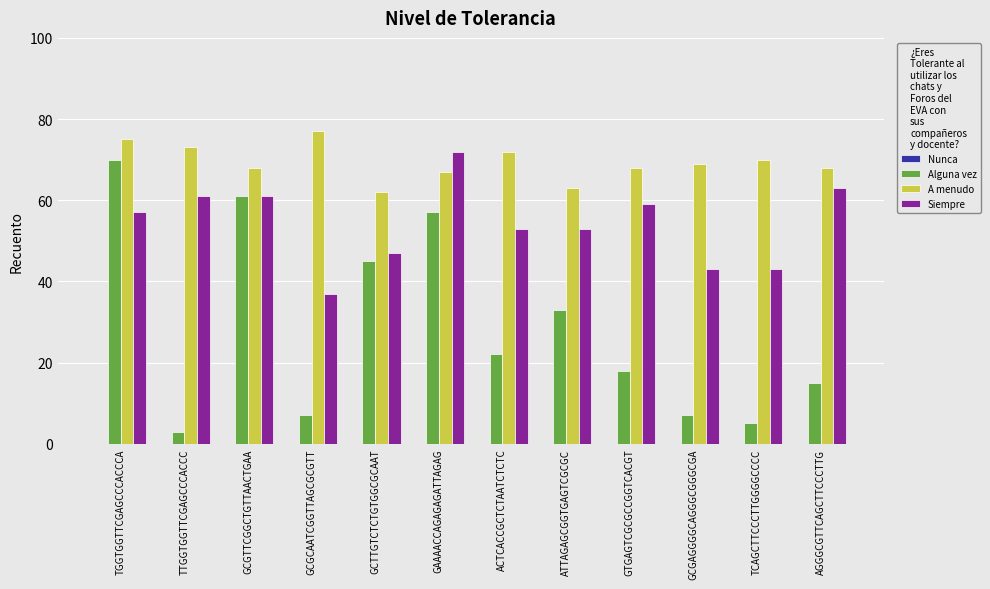

List the series in order of their peak value, highest first.

A menudo, Siempre, Alguna vez